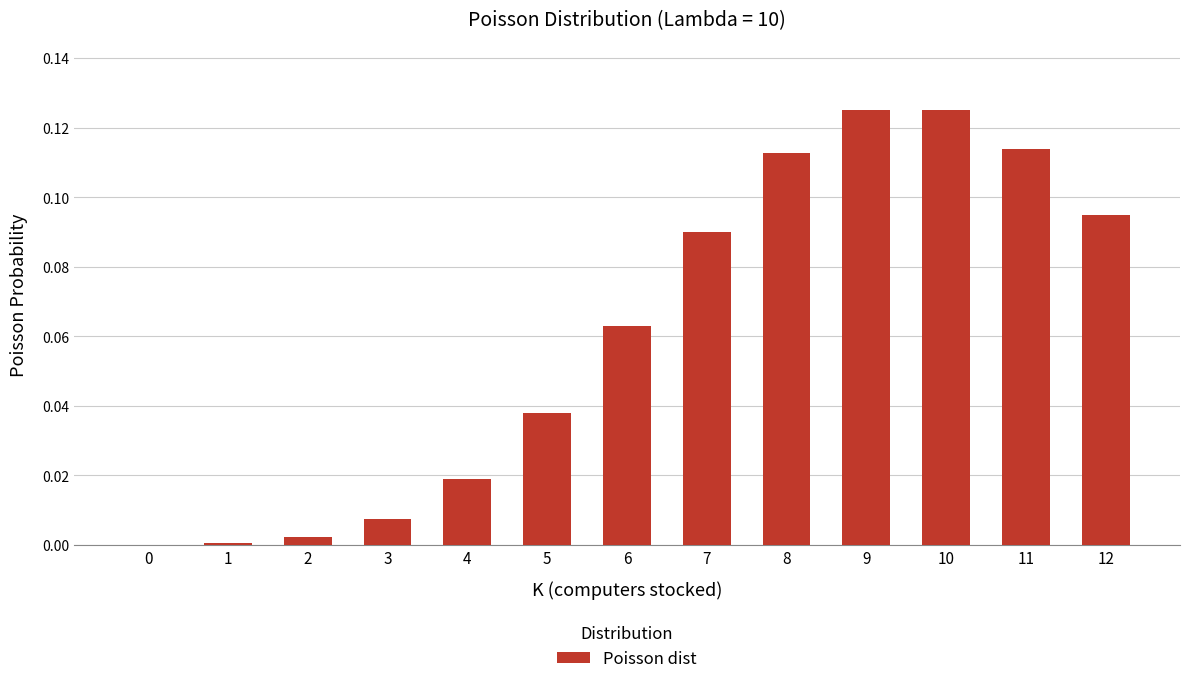

Which has a higher value, 6 or 8?

8